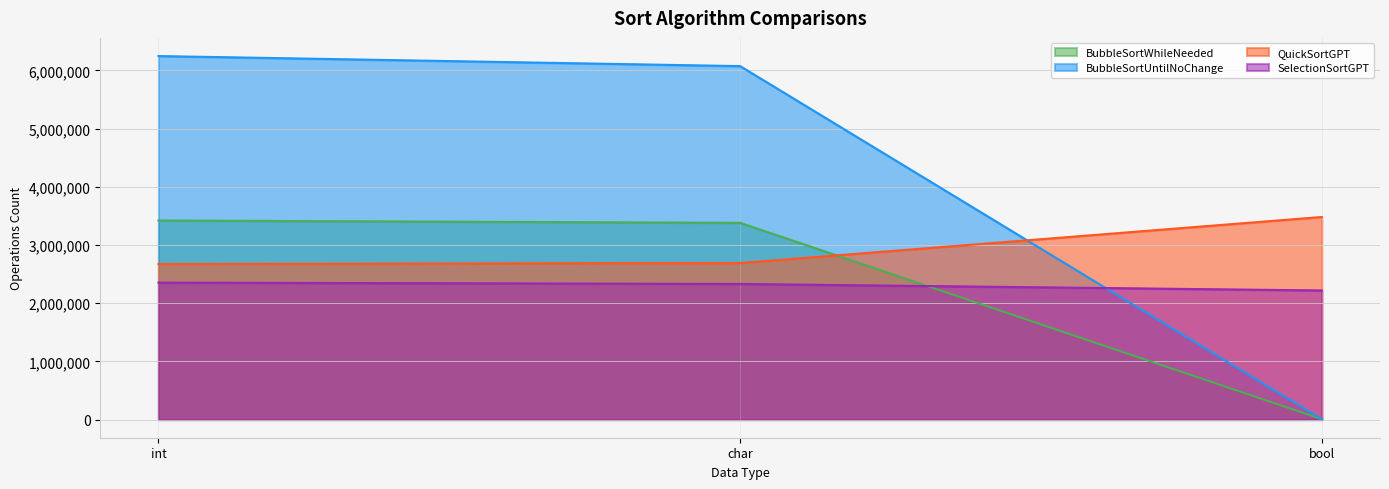

Reading left to right, what are all the values shown in this chart?

BubbleSortWhileNeeded: int=3420486	char=3380301	bool=6077
BubbleSortUntilNoChange: int=6246651	char=6073995	bool=5185
QuickSortGPT: int=2672963	char=2690105	bool=3480994
SelectionSortGPT: int=2353469	char=2330183	bool=2218274